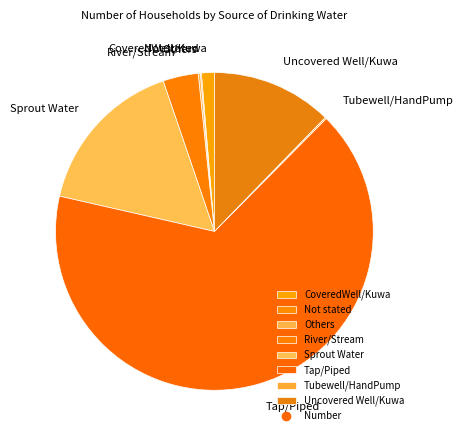

Is there any slice that represents more than half of the pie?

Yes